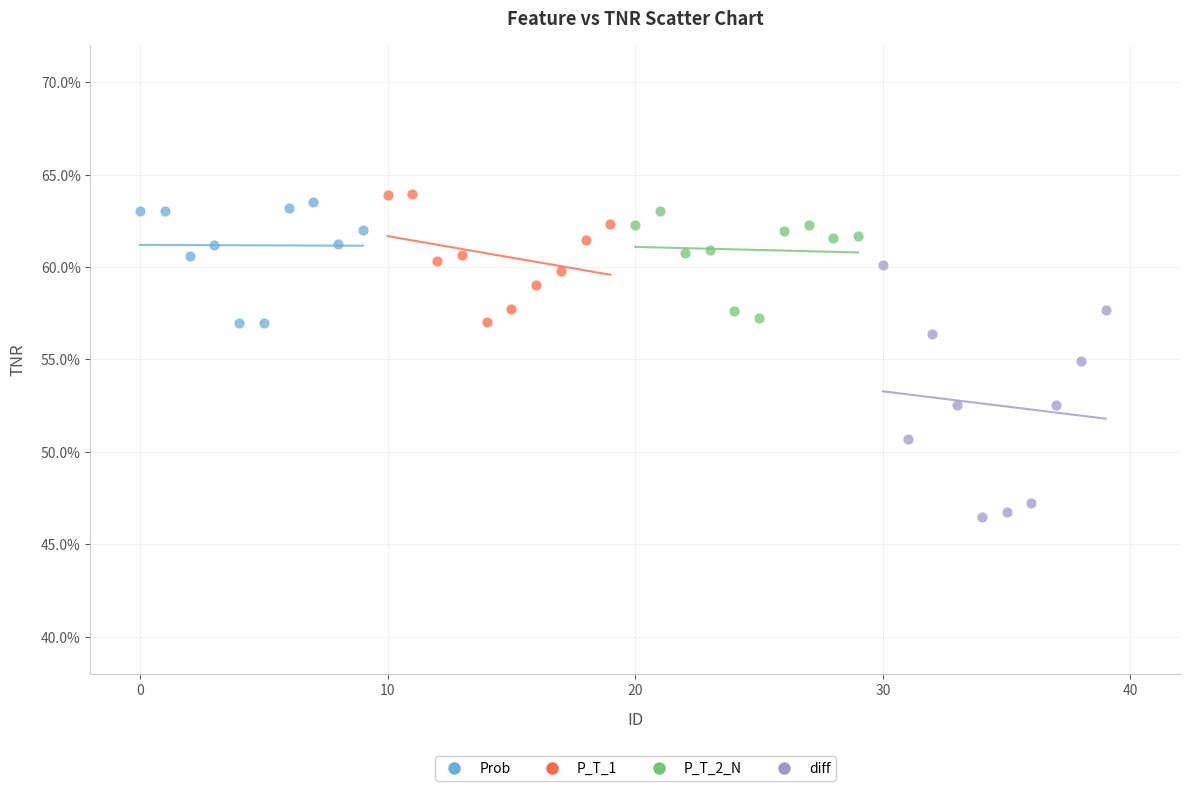

What are all the series names shown in the legend?

Prob, P_T_1, P_T_2_N, diff